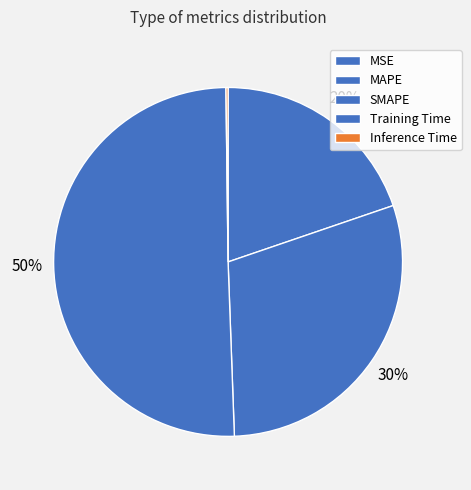

Count the number of slices in the pie.

5